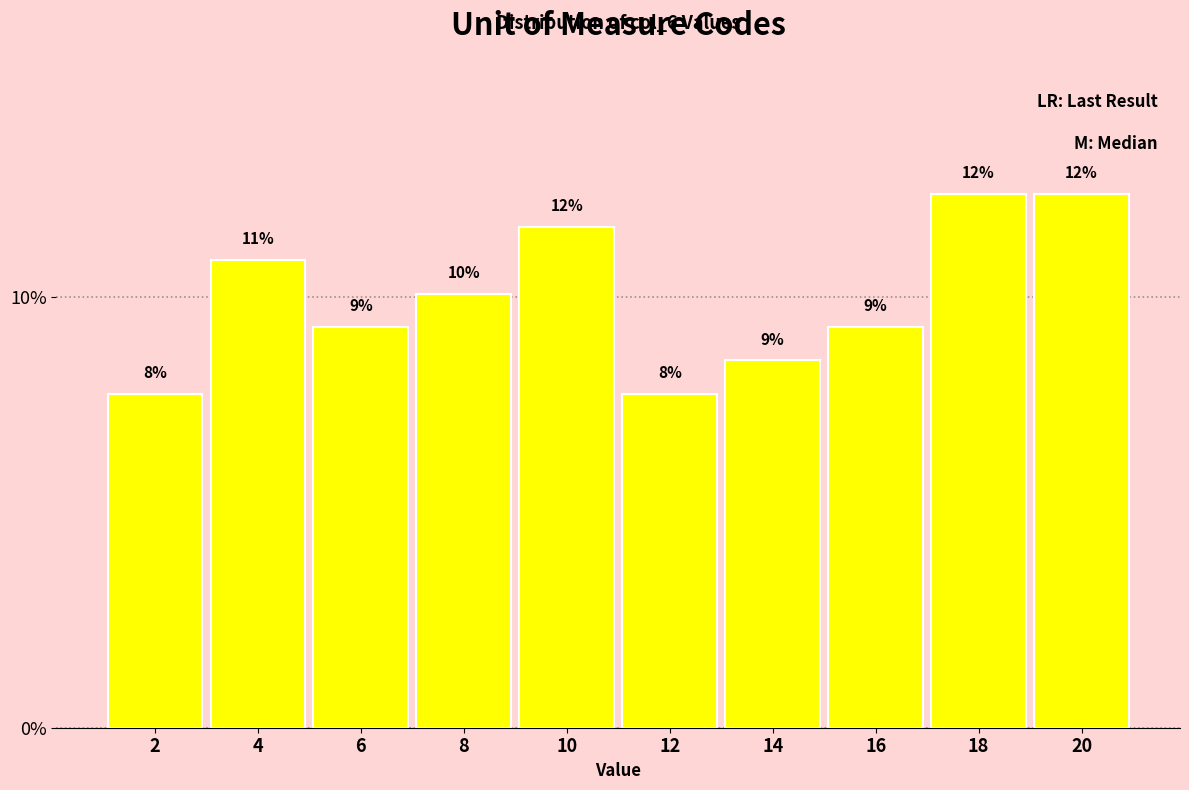

Are the bars horizontal?

No